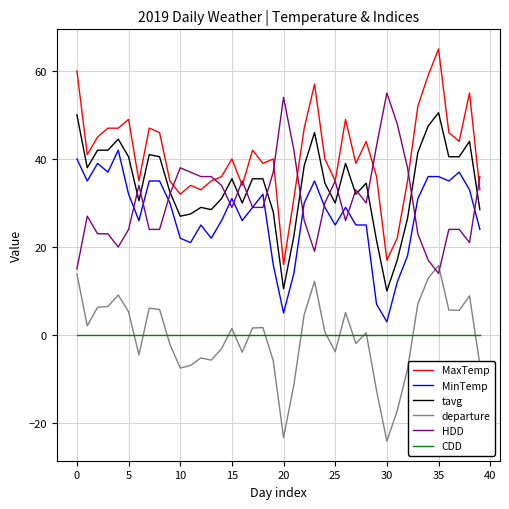

Which series has the largest total across all categories?

MaxTemp